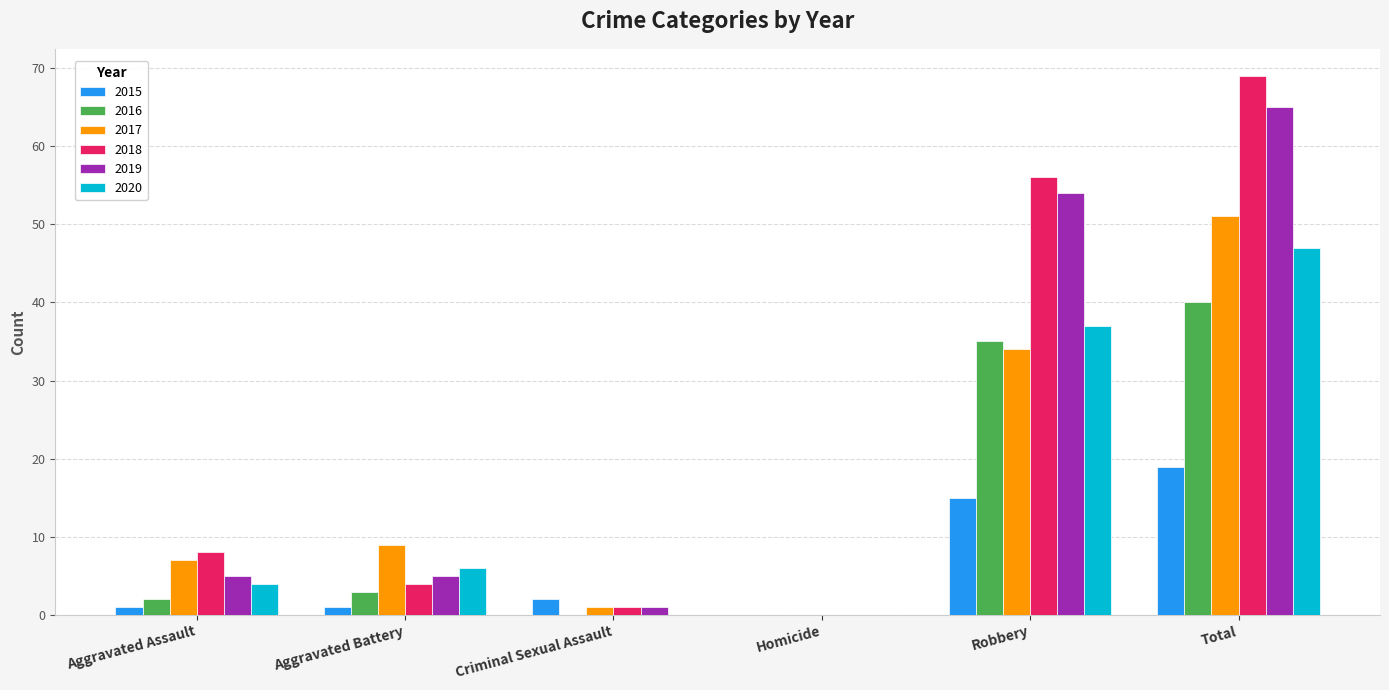

What is the sum of all 2016 values?

80